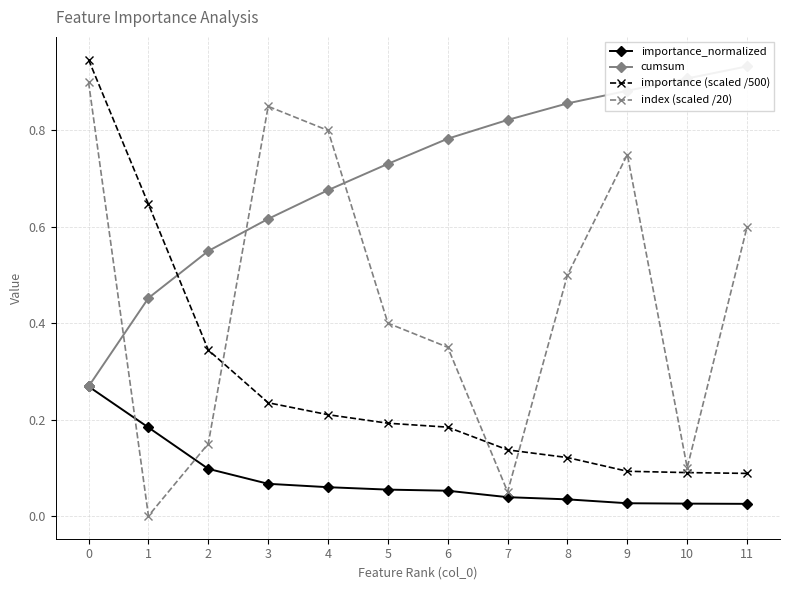

Rank the series by their maximum value, from lowest to highest.

importance_normalized, index (scaled /20), cumsum, importance (scaled /500)